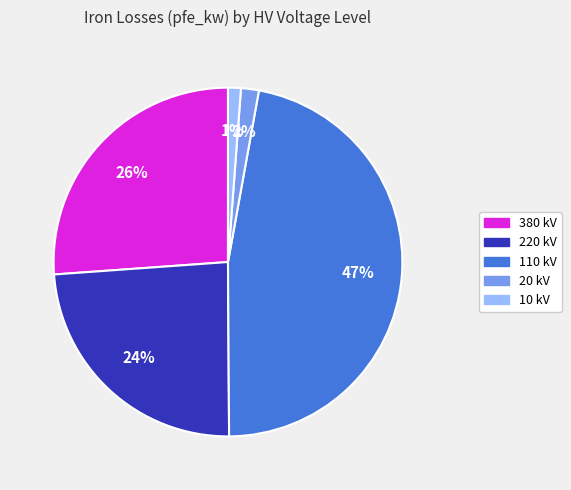

Is there any slice that represents more than half of the pie?

No